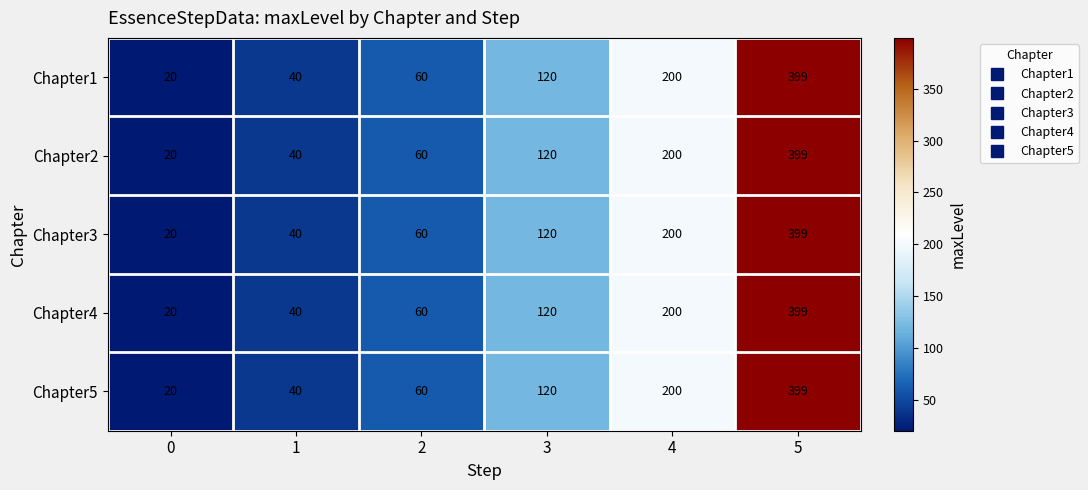

What is the difference between the maximum and minimum values in the Chapter1 series?

379